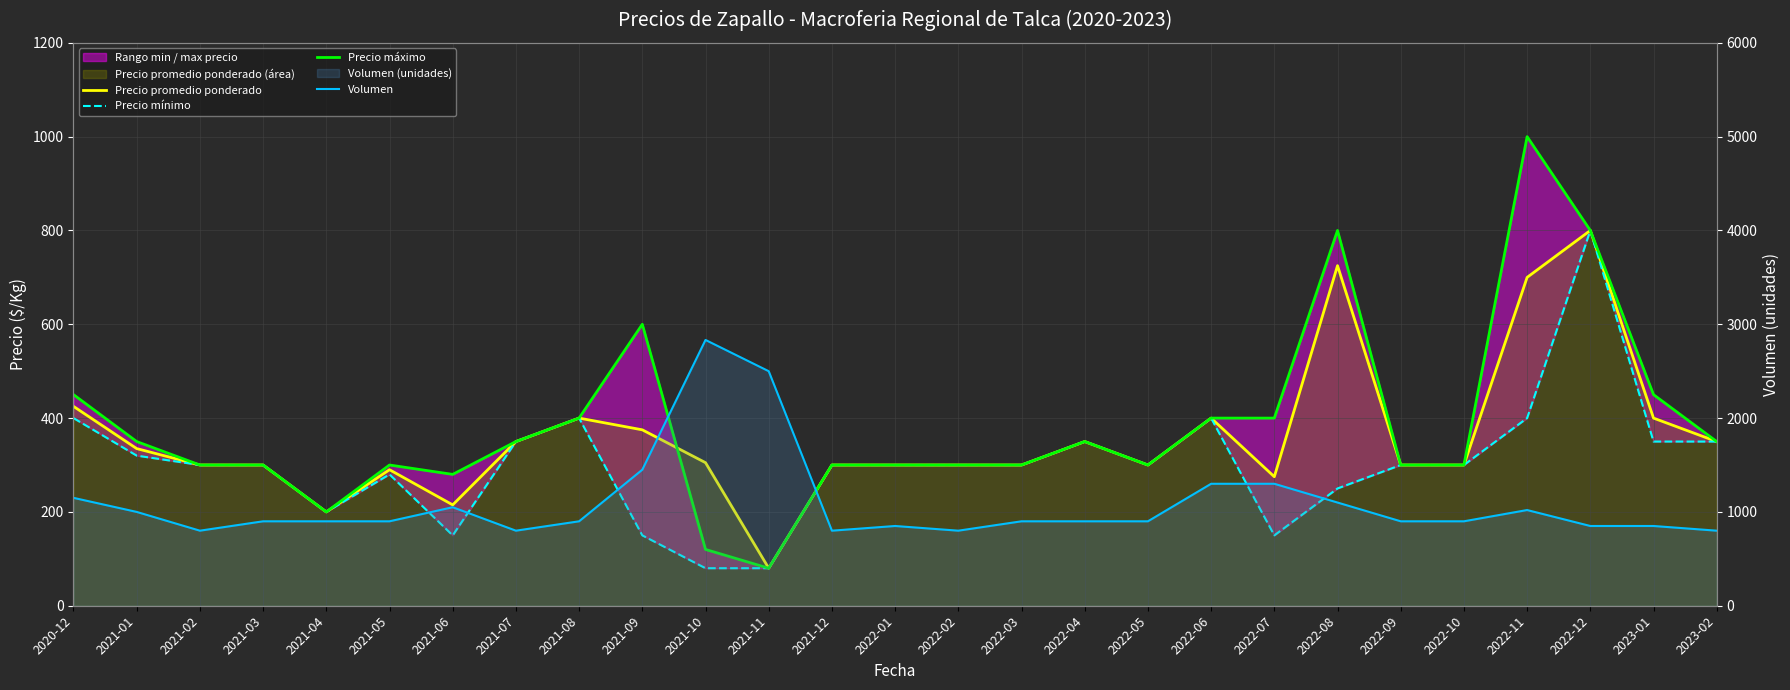

How many lines are shown in the chart?

4